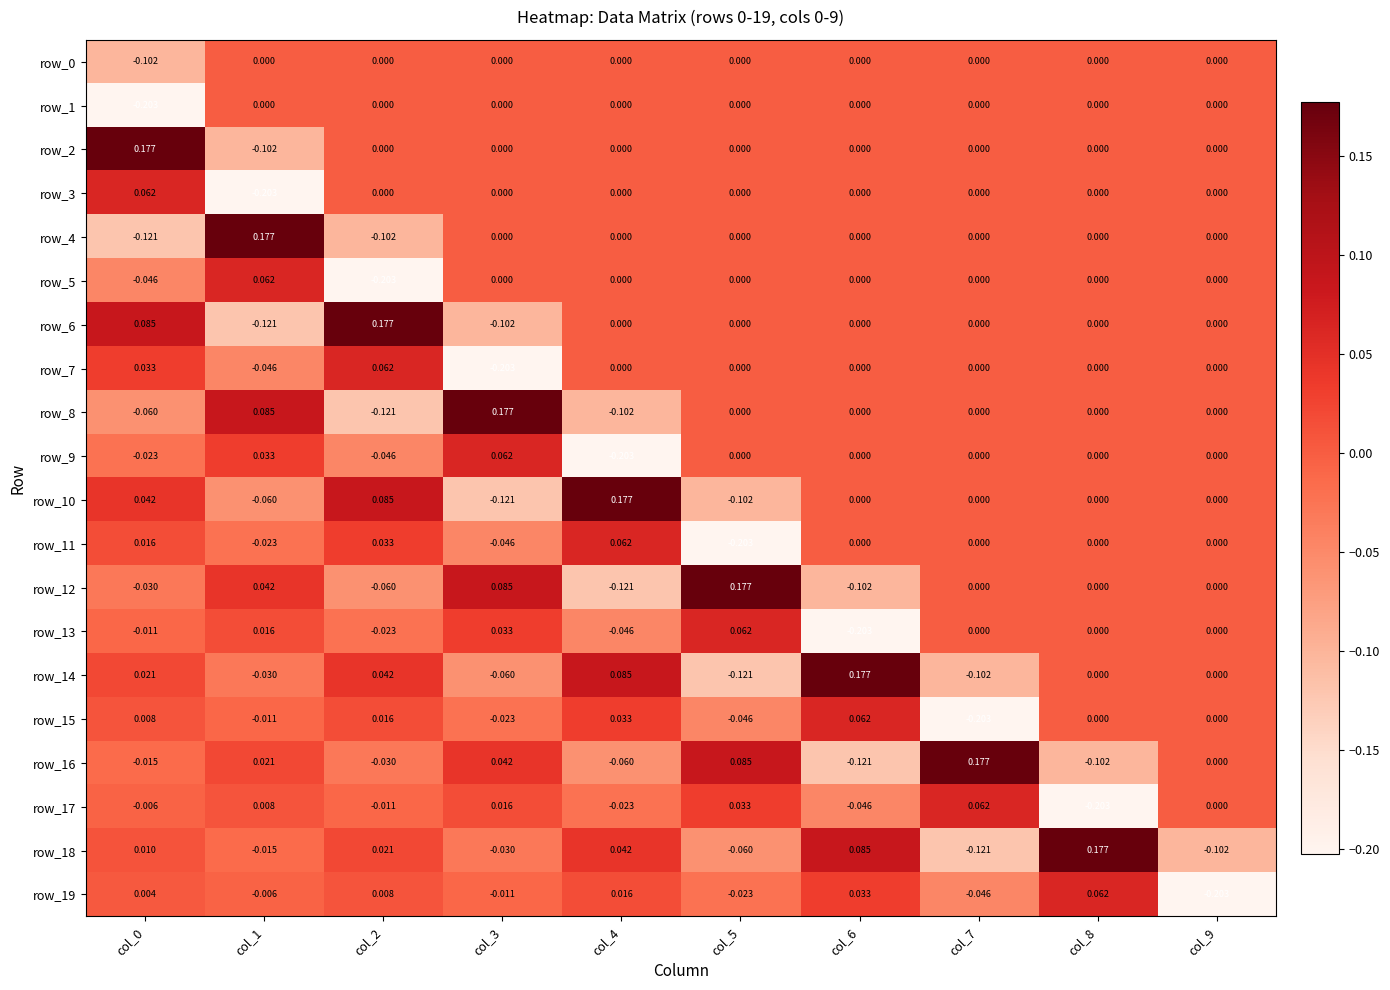

Is the value of row_12 at col_2 greater than the value of row_9 at col_0?

No